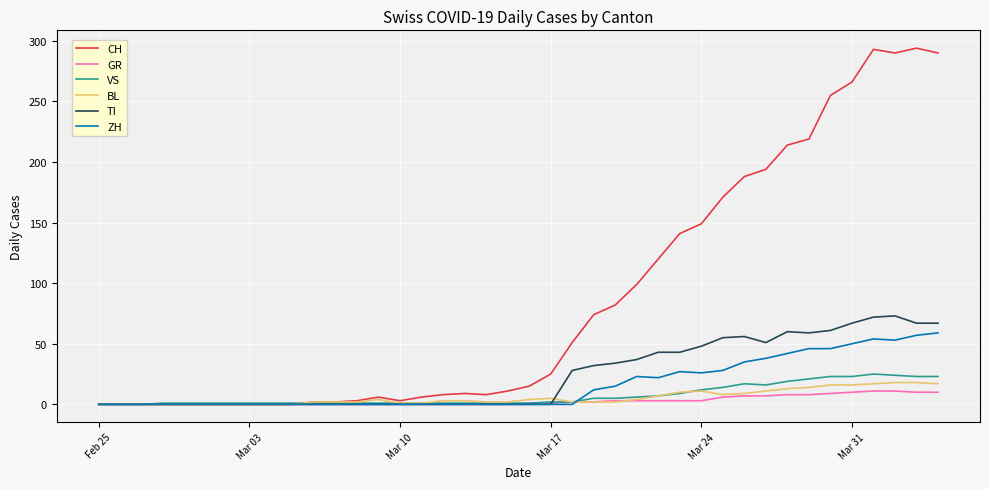

Count the number of categories in the chart.

40